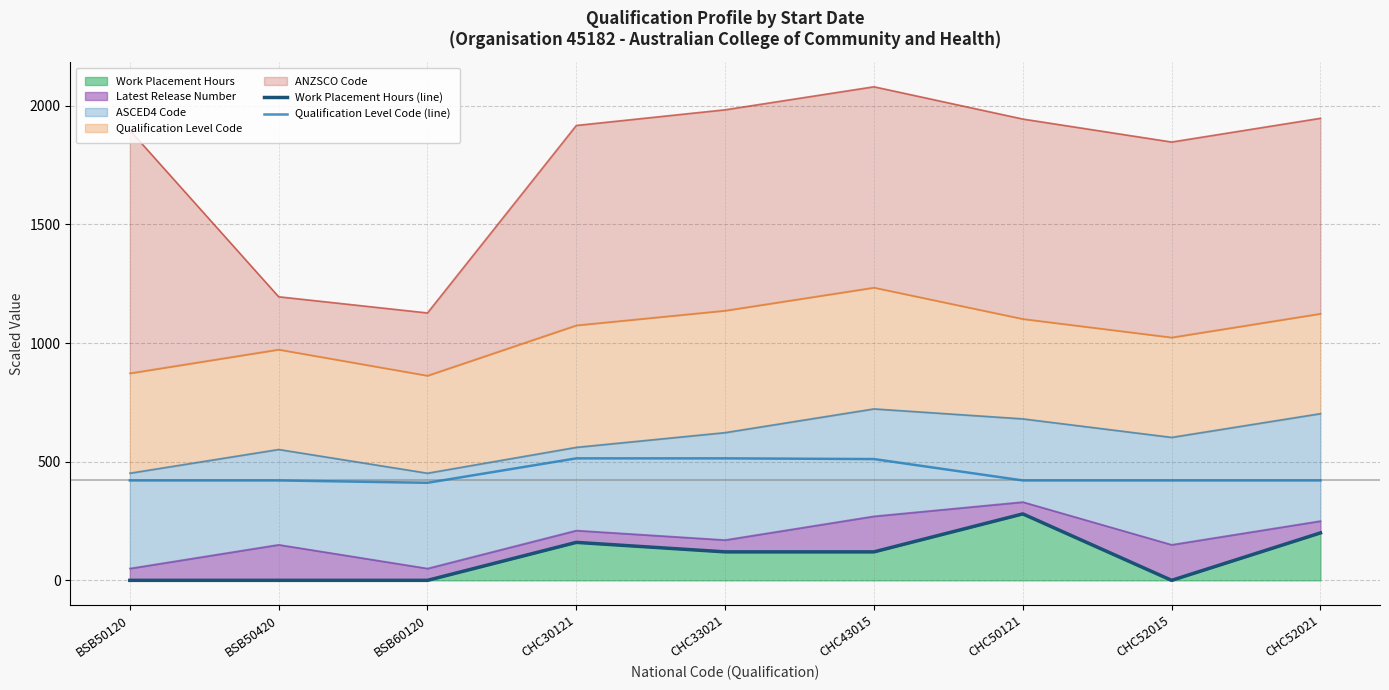

How many lines are shown in the chart?

2